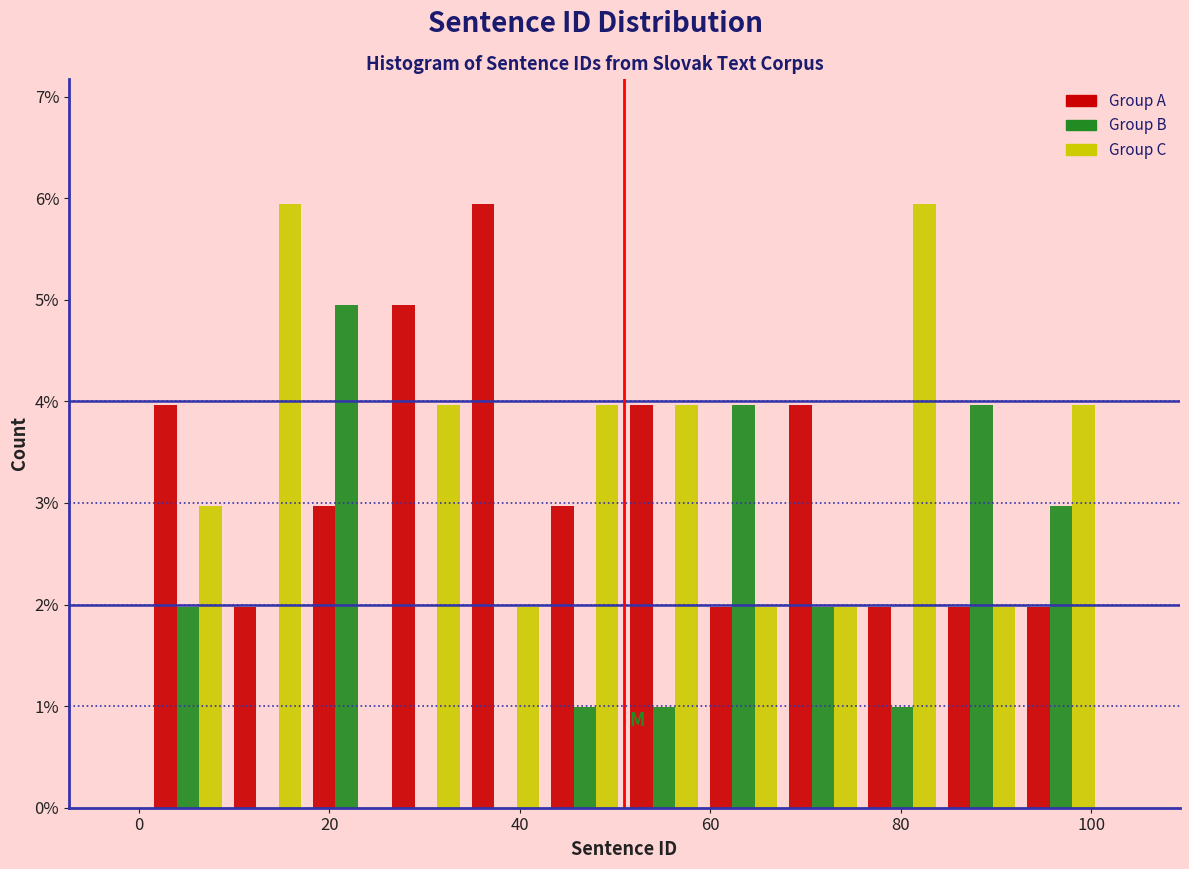

Reading left to right, transcribe this chart: for each range on the x-axis, give the height of each series' bar. Neither the bar edges nor the heights are printed on the chart, so give them approximately, as read against the axes.

2 to 10: Group A=4.0	Group B=2.0	Group C=3.0
10 to 18: Group A=2.0	Group B=0	Group C=5.9
18 to 26: Group A=3.0	Group B=5.0	Group C=0
26 to 34: Group A=5.0	Group B=0	Group C=4.0
34 to 42: Group A=5.9	Group B=0	Group C=2.0
42 to 52: Group A=3.0	Group B=1.0	Group C=4.0
52 to 60: Group A=4.0	Group B=1.0	Group C=4.0
60 to 68: Group A=2.0	Group B=4.0	Group C=2.0
68 to 76: Group A=4.0	Group B=2.0	Group C=2.0
76 to 84: Group A=2.0	Group B=1.0	Group C=5.9
84 to 92: Group A=2.0	Group B=4.0	Group C=2.0
92 to 102: Group A=2.0	Group B=3.0	Group C=4.0